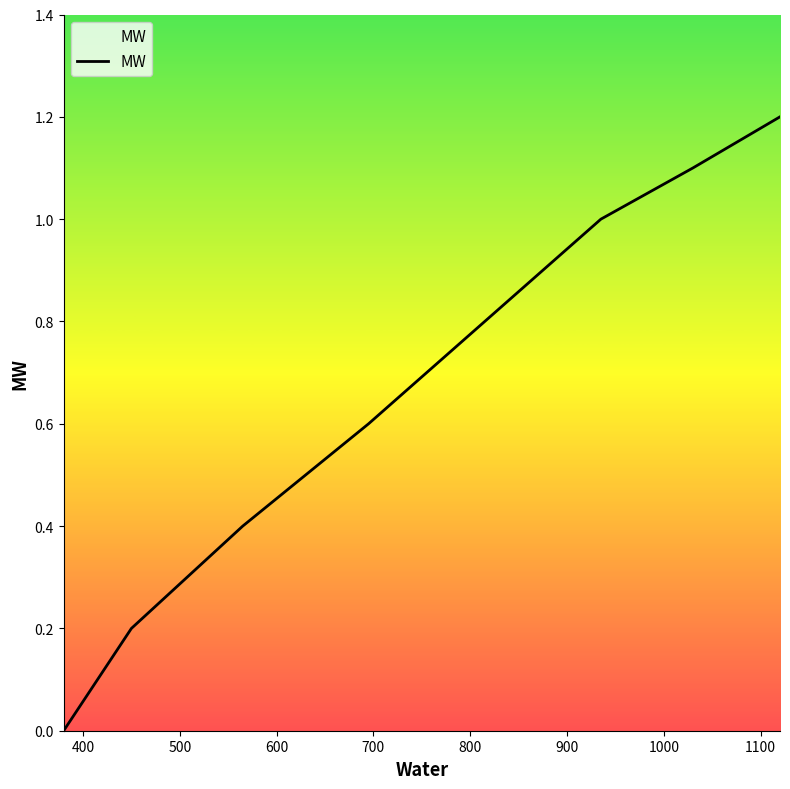

What is the difference between the maximum and minimum values?

1.2